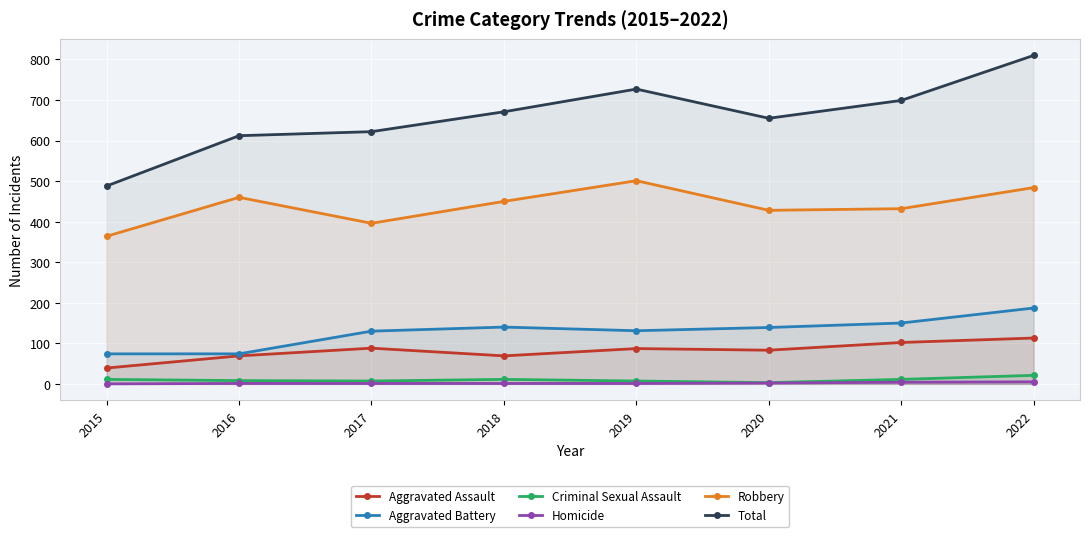

Rank the series by their maximum value, from lowest to highest.

Homicide, Criminal Sexual Assault, Aggravated Assault, Aggravated Battery, Robbery, Total